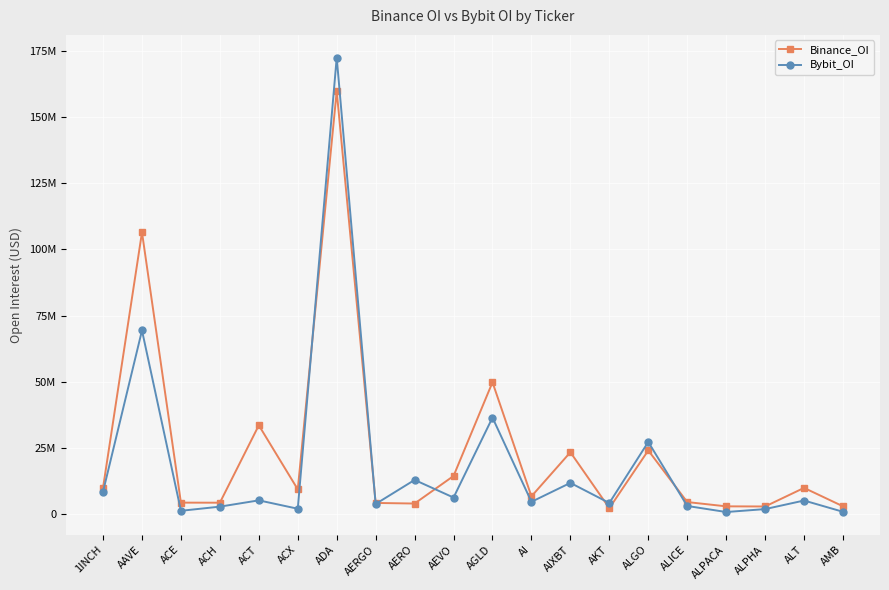

Is this an area chart (filled region under the line)?

No